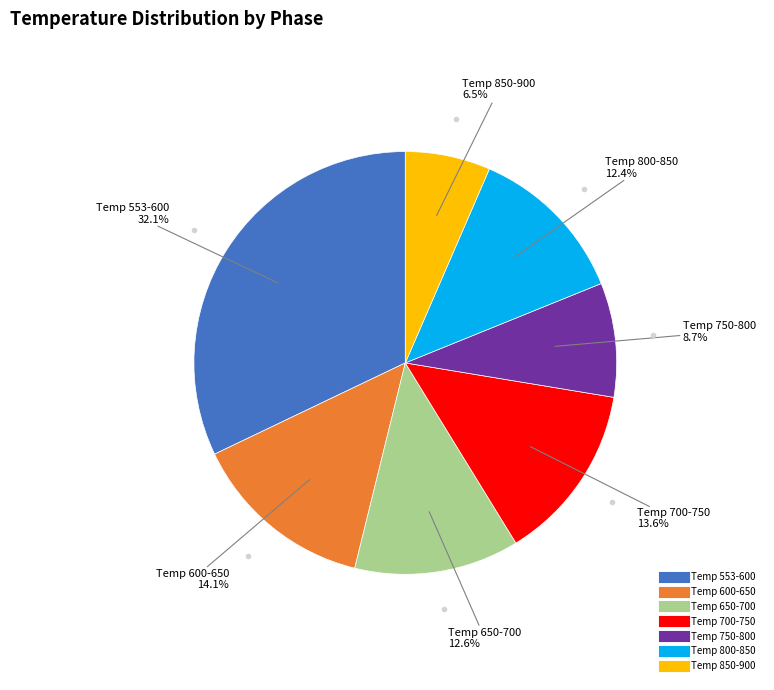

Is there any slice that represents more than half of the pie?

No